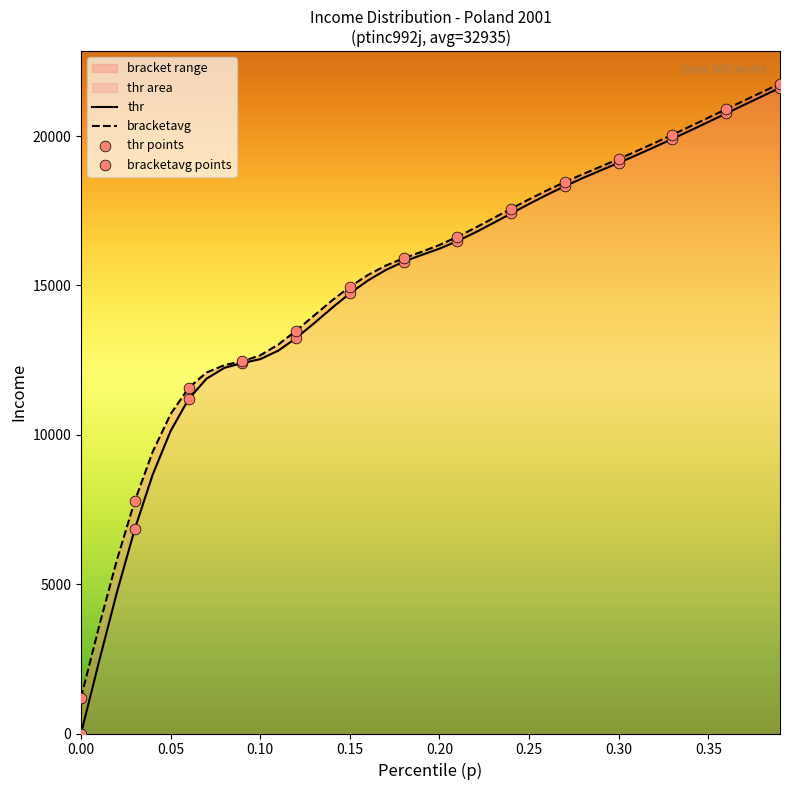

Which series has the largest total across all categories?

bracketavg